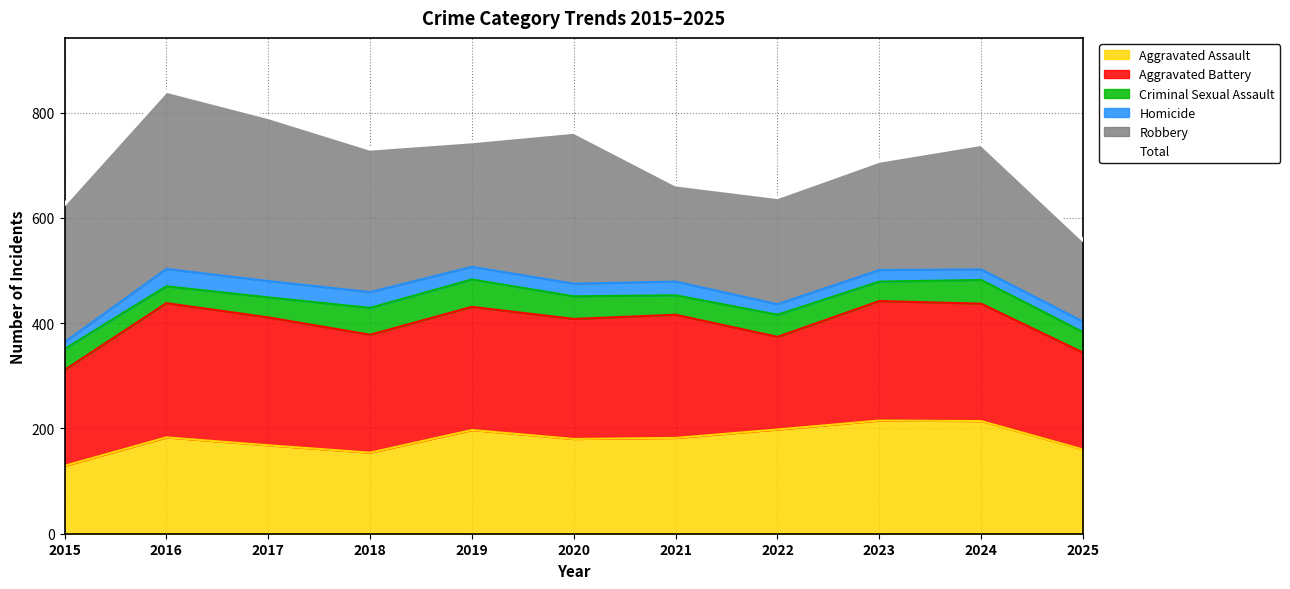

What is the average value?

710